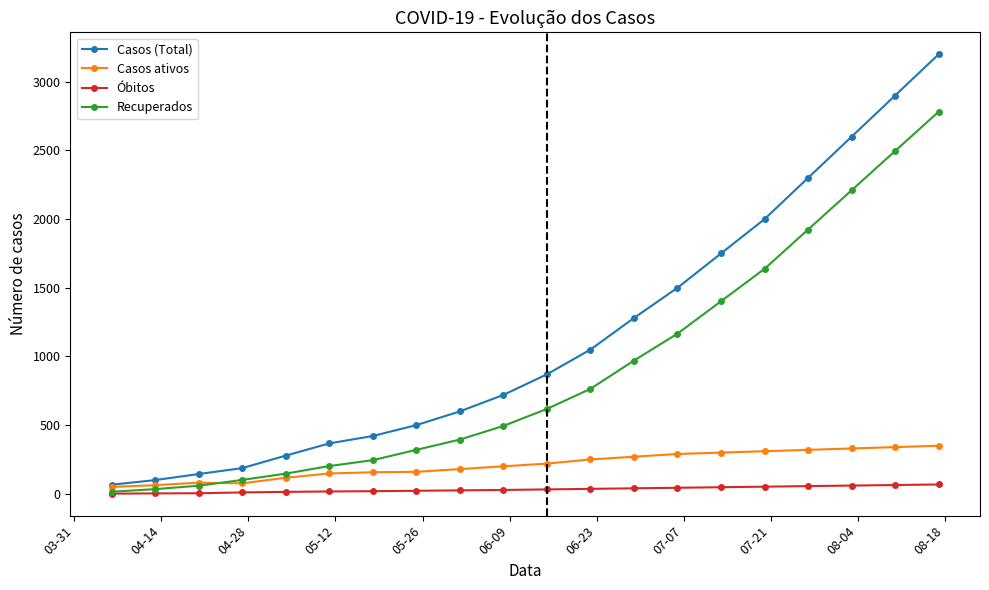

How many lines are shown in the chart?

4